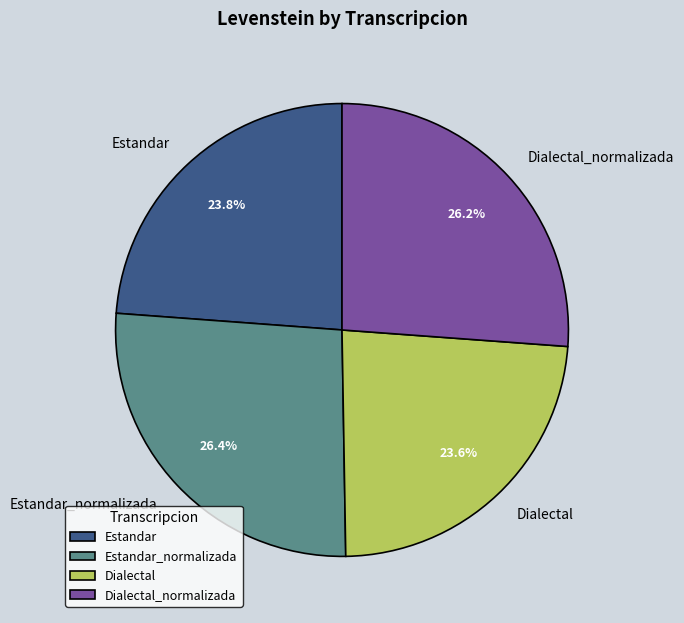

What percentage is NOT represented by Dialectal?

76.4%